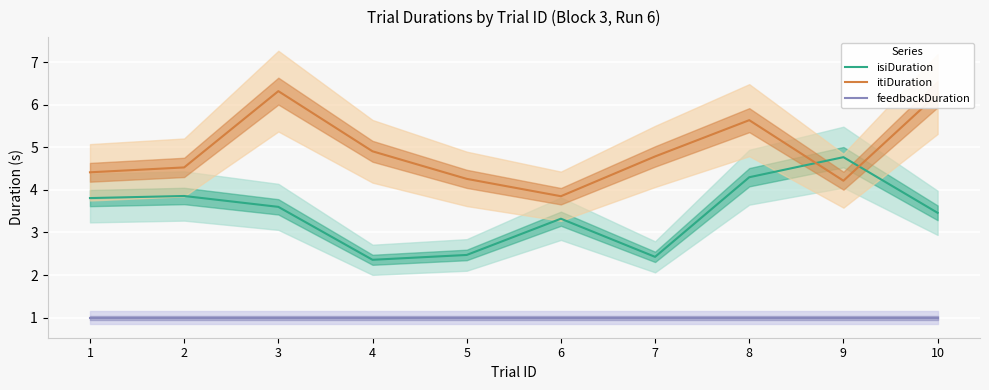

Which series has the largest range (max minus min)?

itiDuration